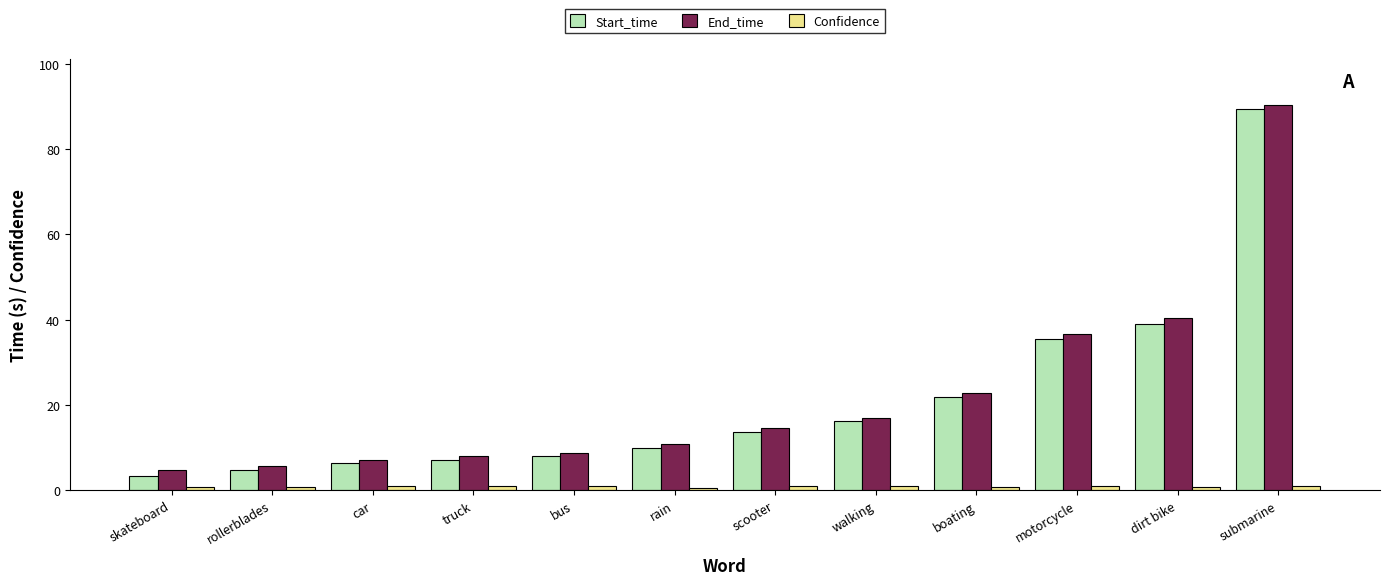

Which category has the highest value across all series?

submarine